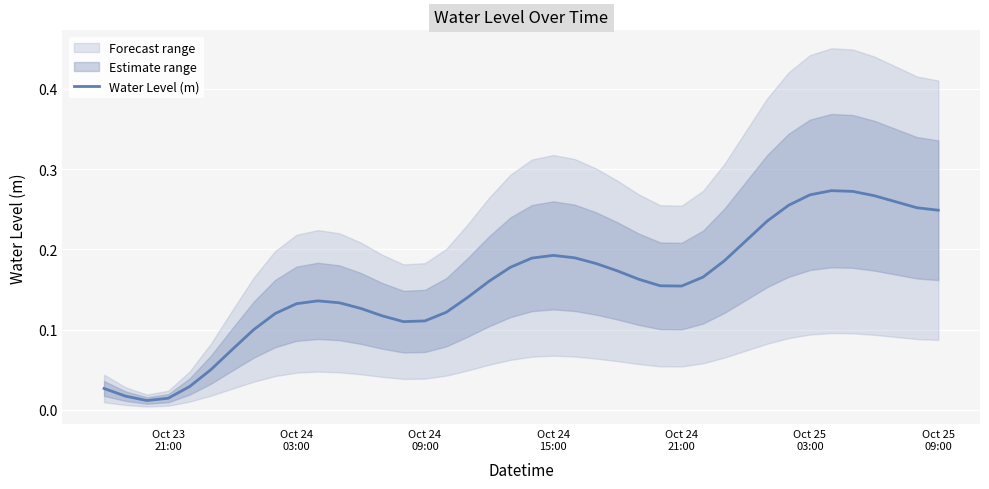

What is the value of the 39th point from the left?

0.3